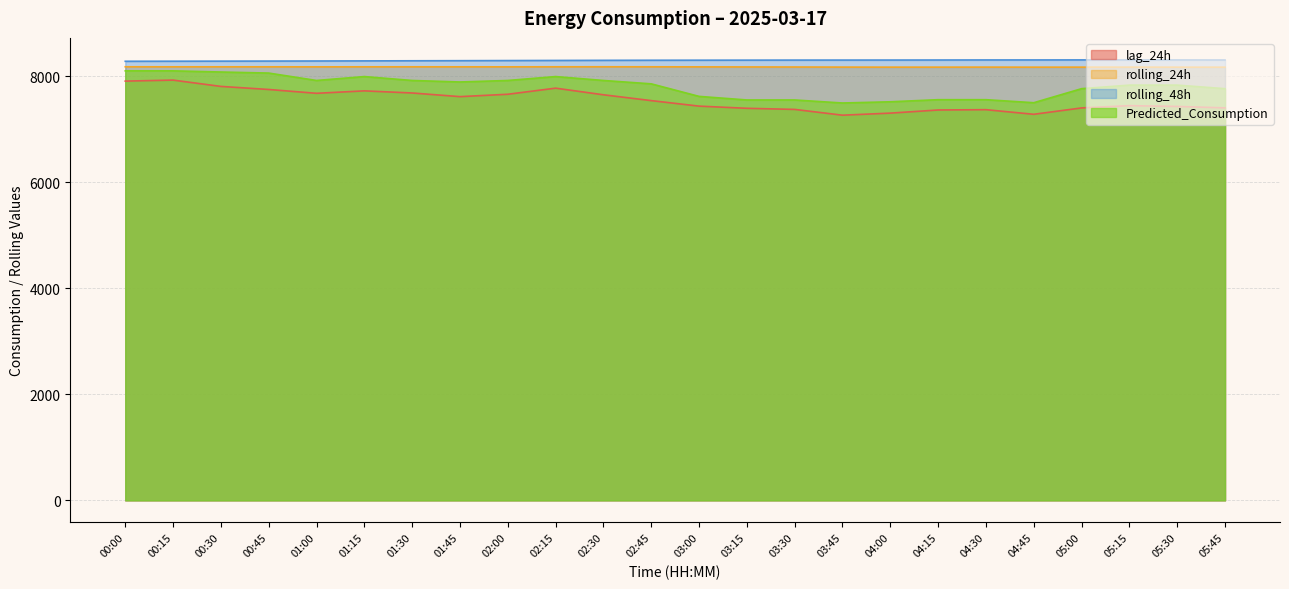

What is the difference between the maximum and minimum values in the Predicted_Consumption series?

606.5